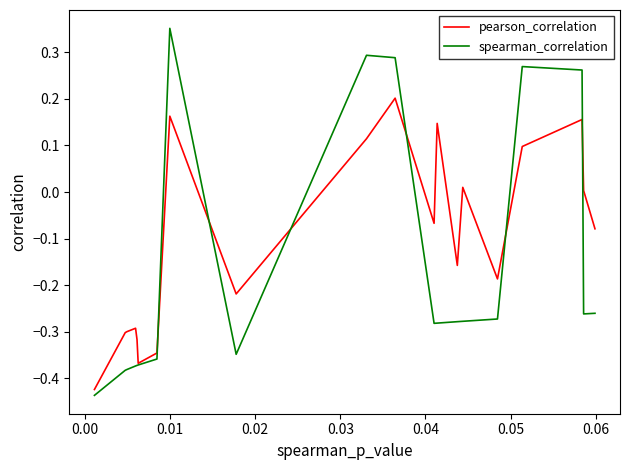

Which series has the largest total across all categories?

pearson_correlation